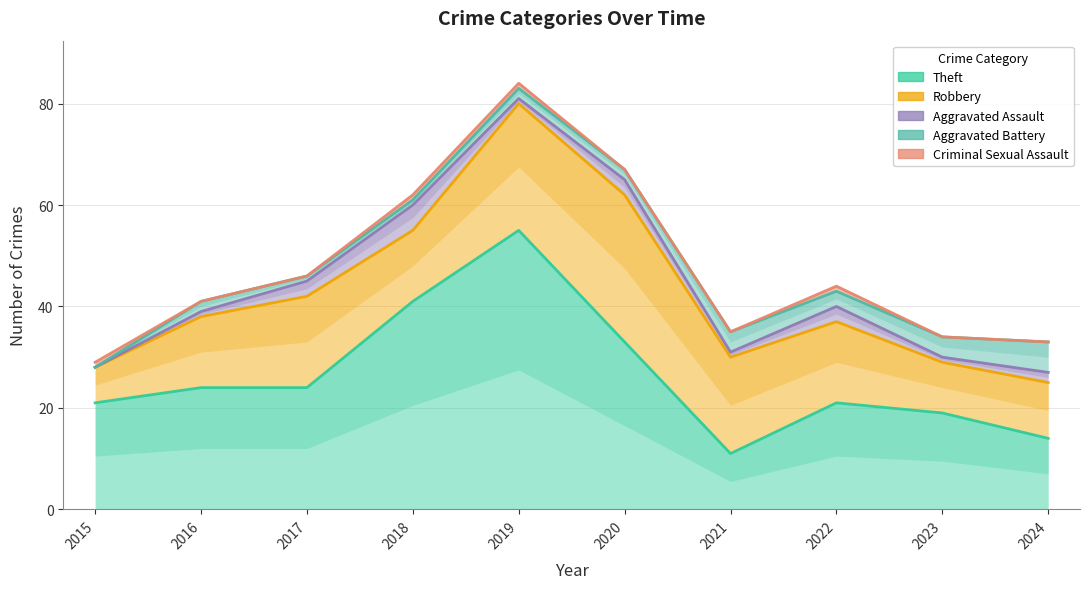

What is the approximate value of Theft at 2016, to the nearest 10?

20